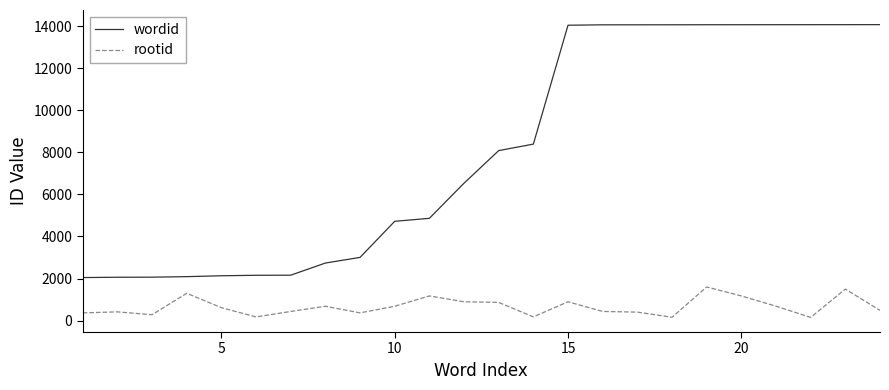

What is the minimum value for wordid?

2046